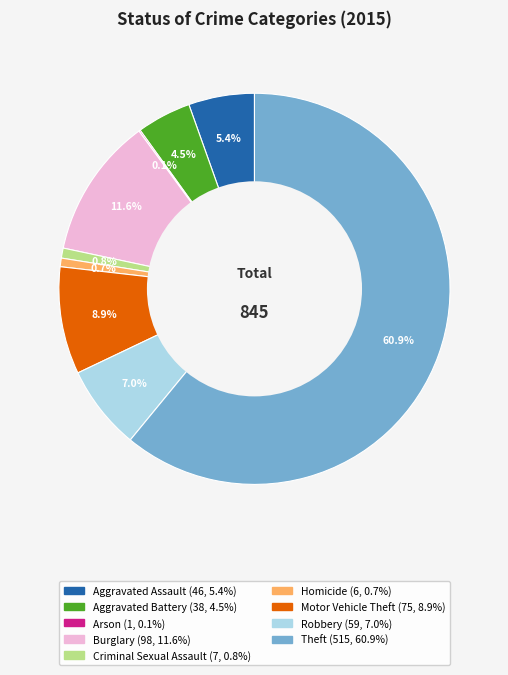

To the nearest percent, what percentage of the pie is Theft?

61%